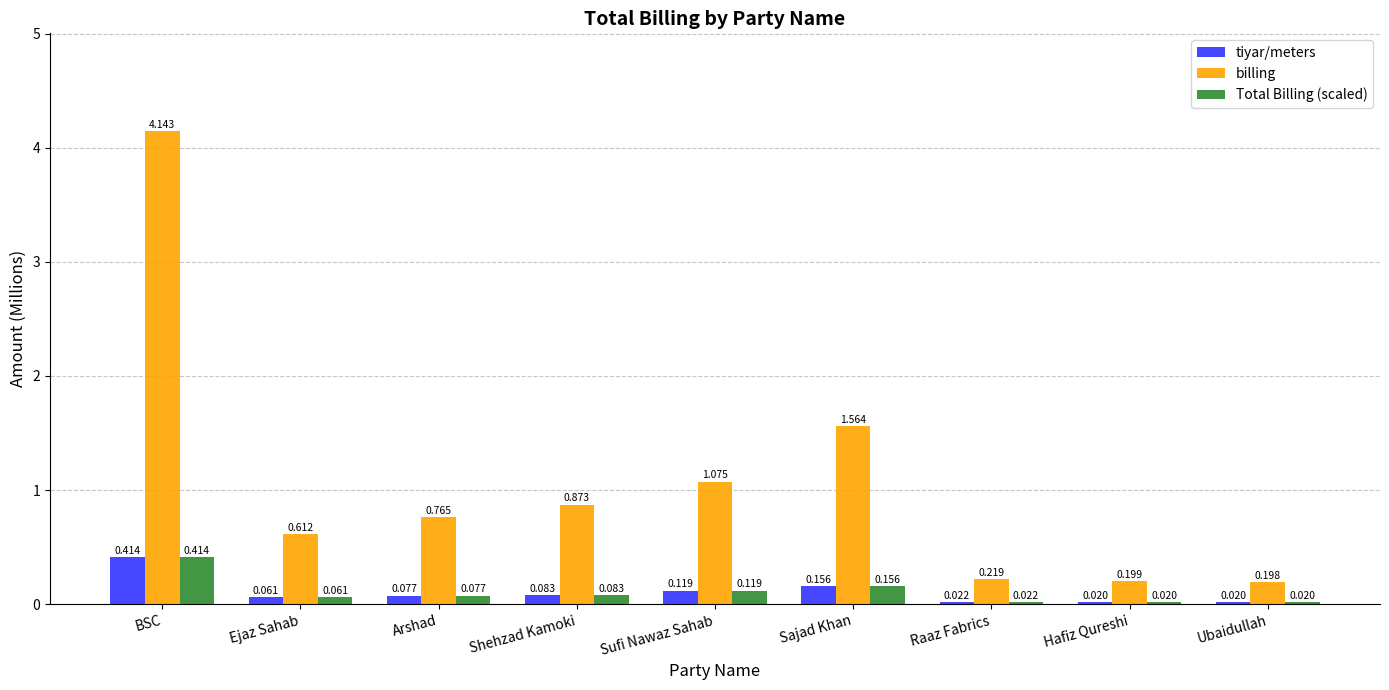

Where is billing nearest to the value 2?

Sajad Khan